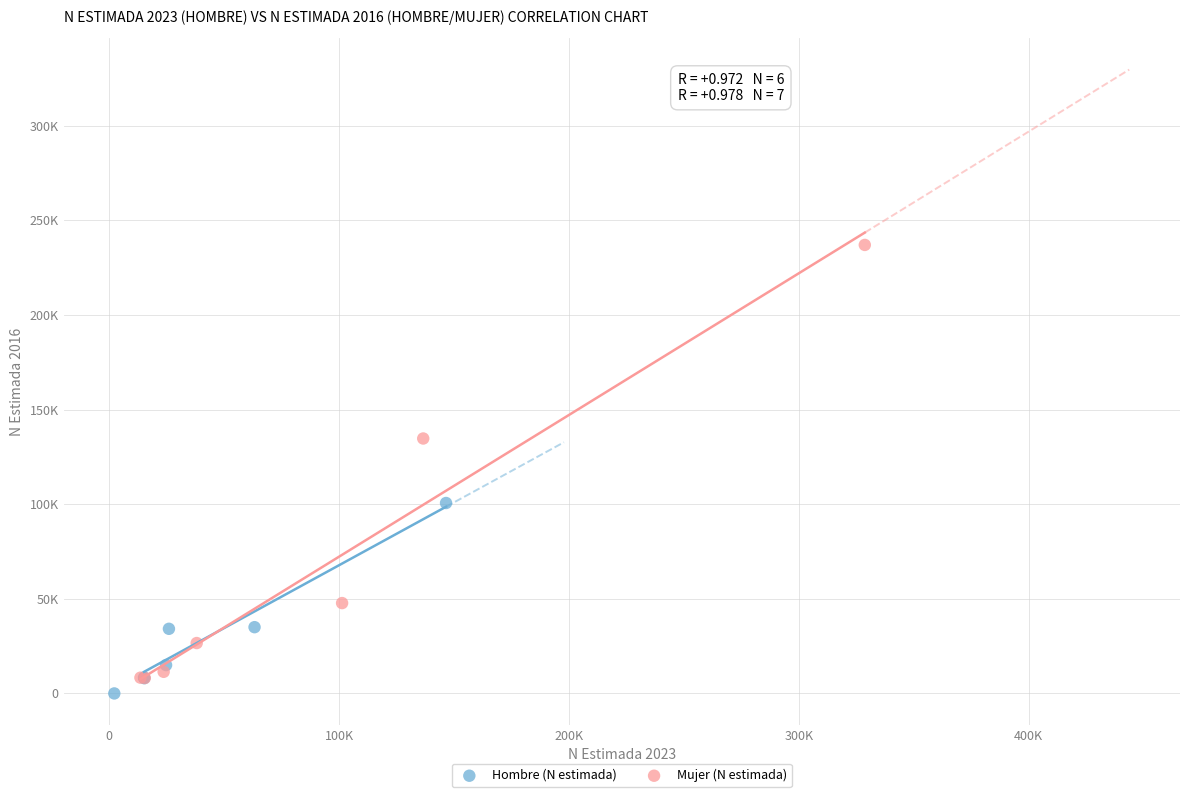

Which series reaches the maximum Y coordinate?

Mujer (N estimada)